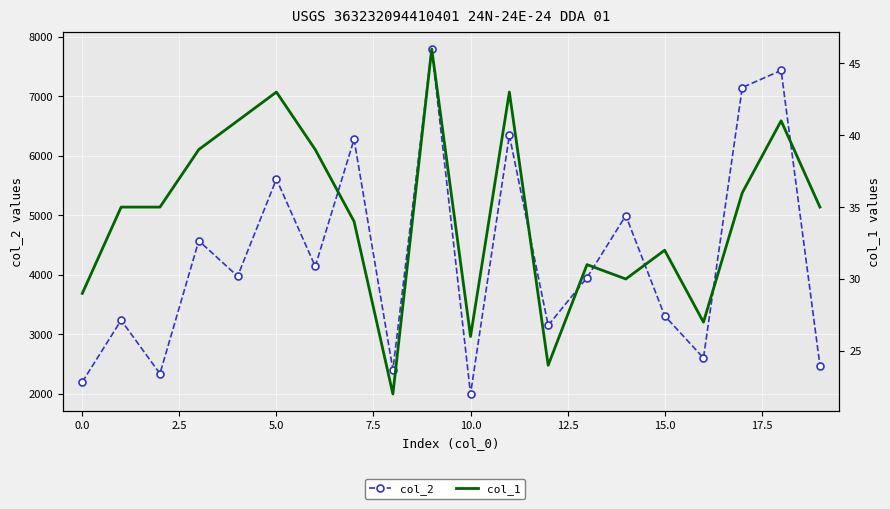

Rank the series at 7.5 from lowest to highest value.

col_1, col_2